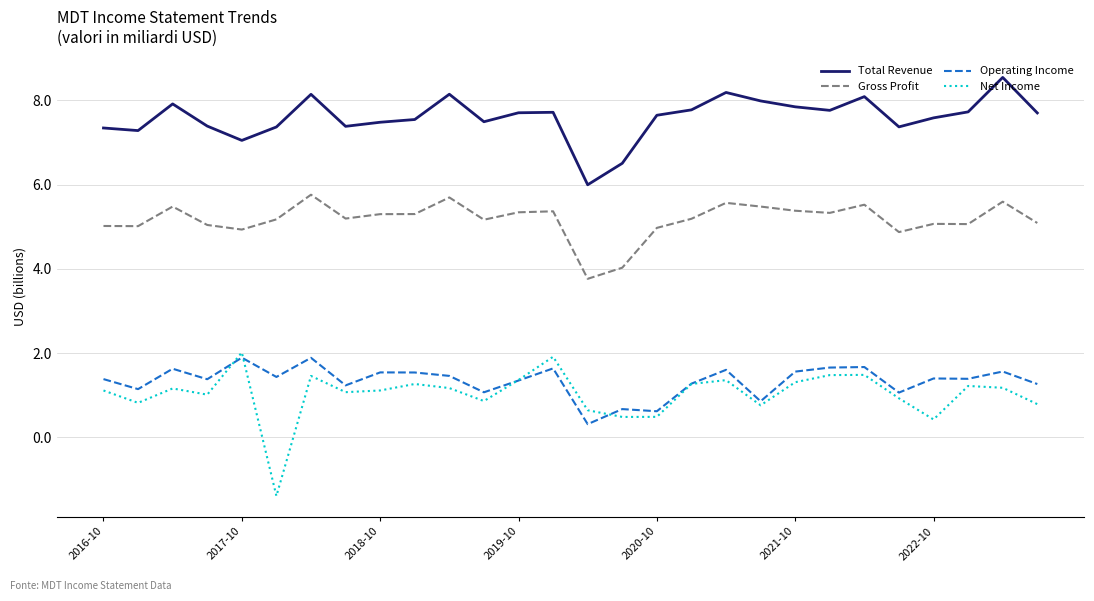

True or false: Total Revenue and Operating Income intersect in this chart.

False